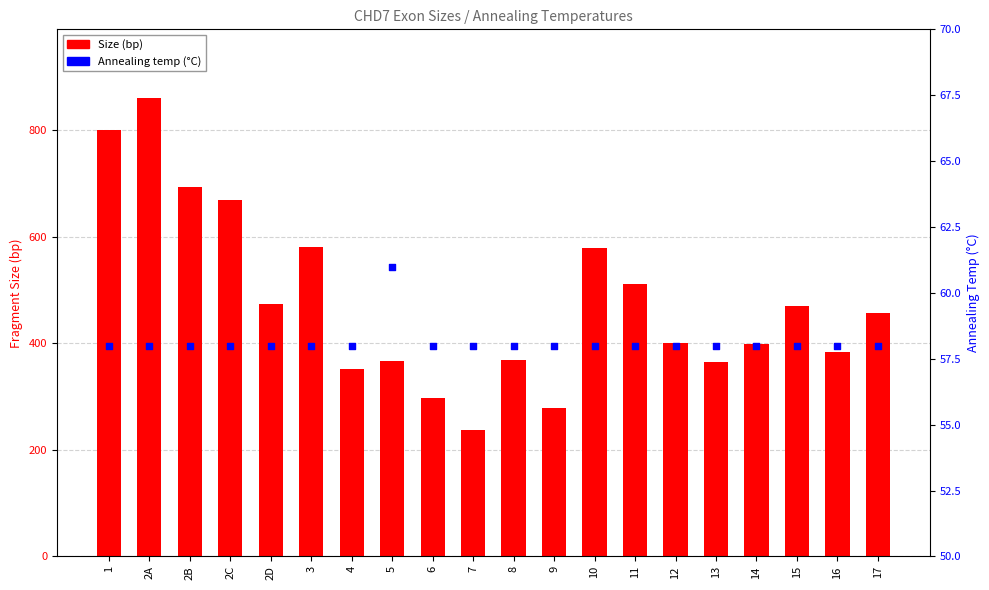

What is the total value across all series at 16?

442